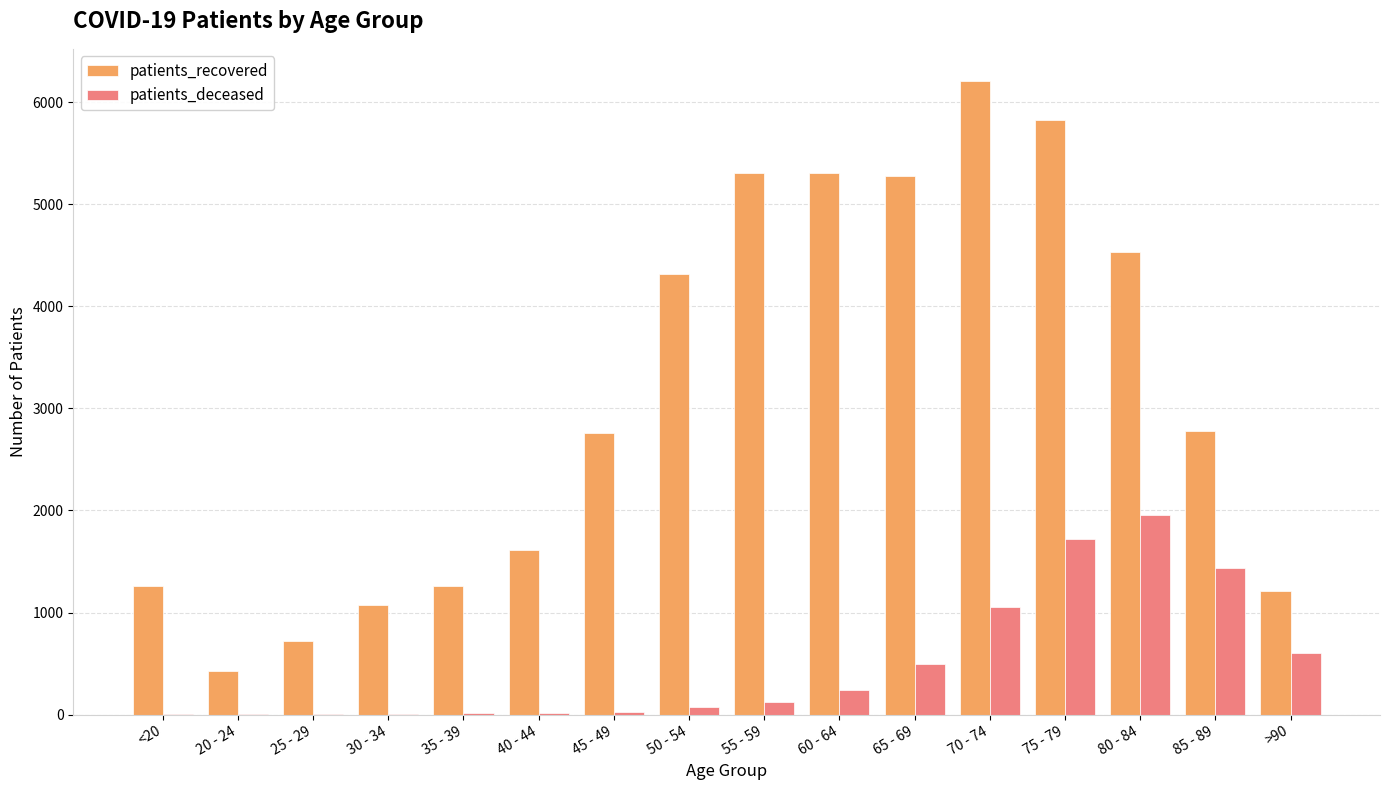

What is the maximum value for patients_recovered?

6213